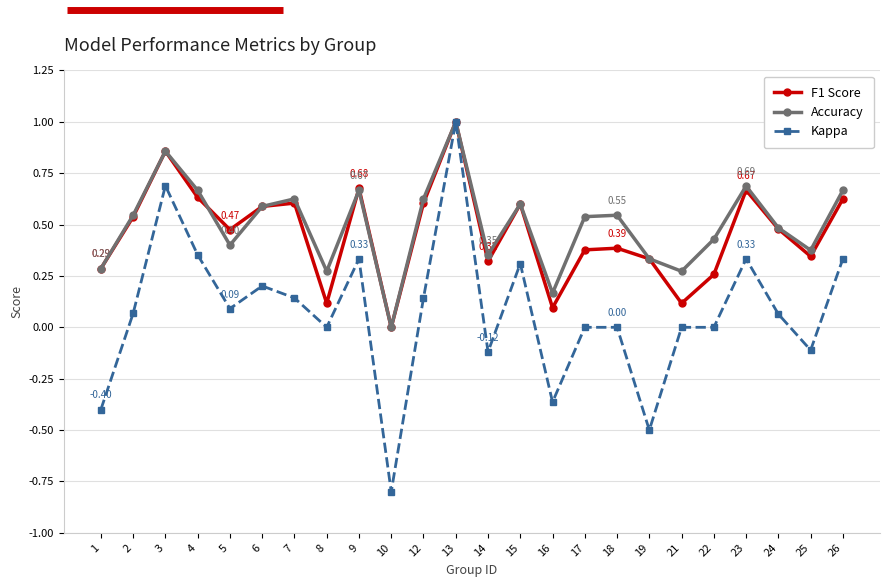

Where is the first local minimum for Accuracy?

5